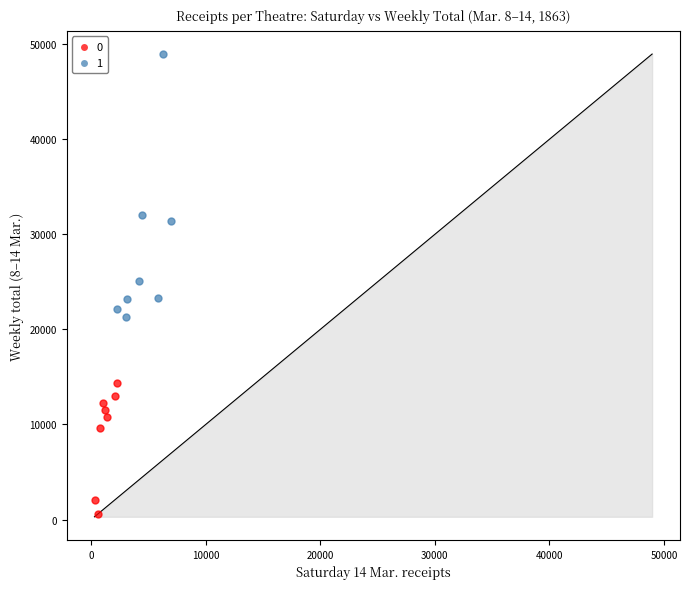

Which series reaches the maximum Y coordinate?

1